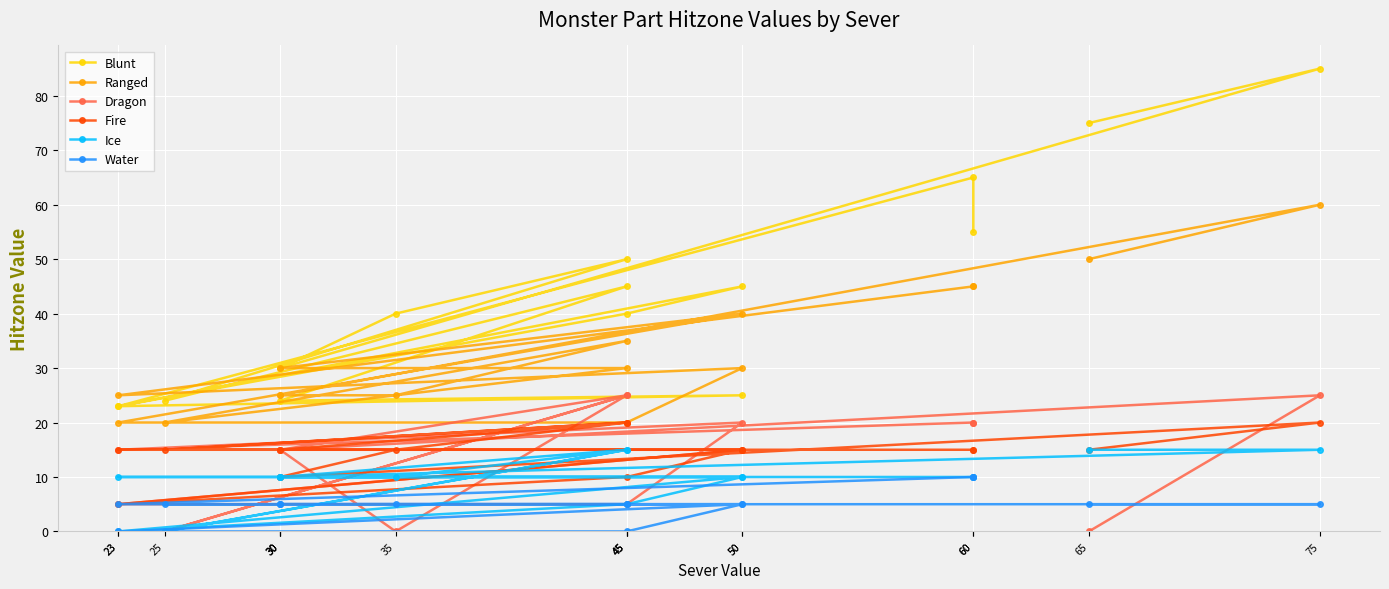

How many data points in Fire are above 15?

3